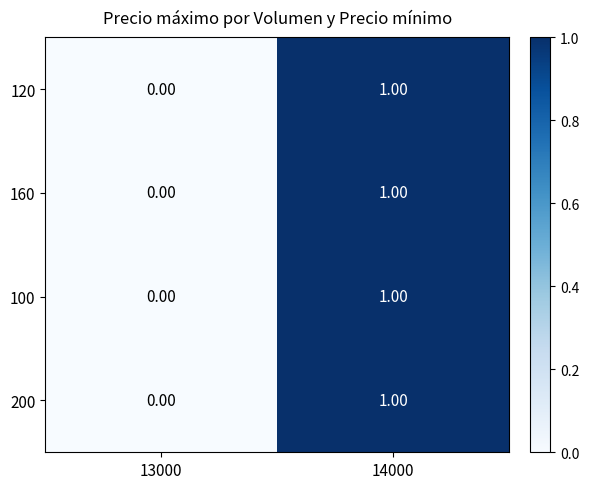

List the labels in order of 120 value, largest first.

14000, 13000